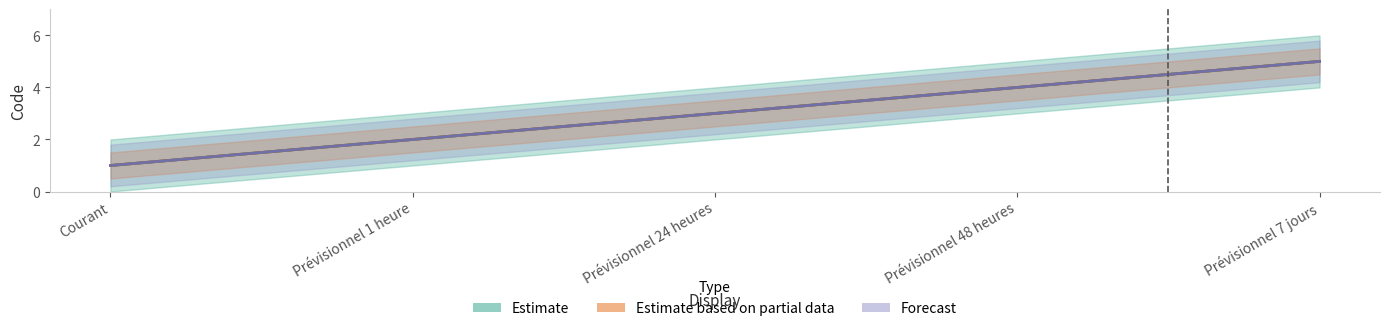

True or false: Estimate based on partial data has more than 2 points higher than both neighbors.

False